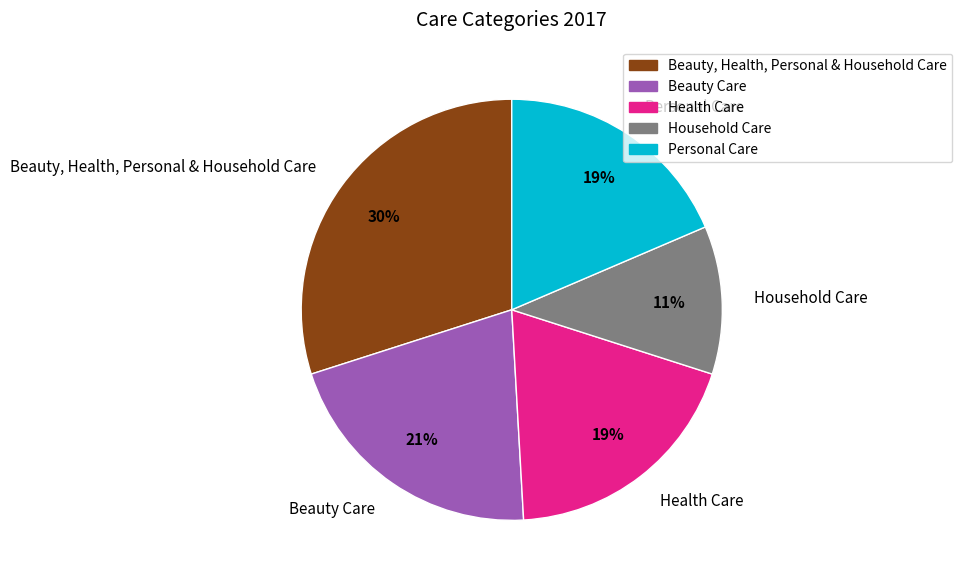

To the nearest percent, what is the average slice percentage?

20%